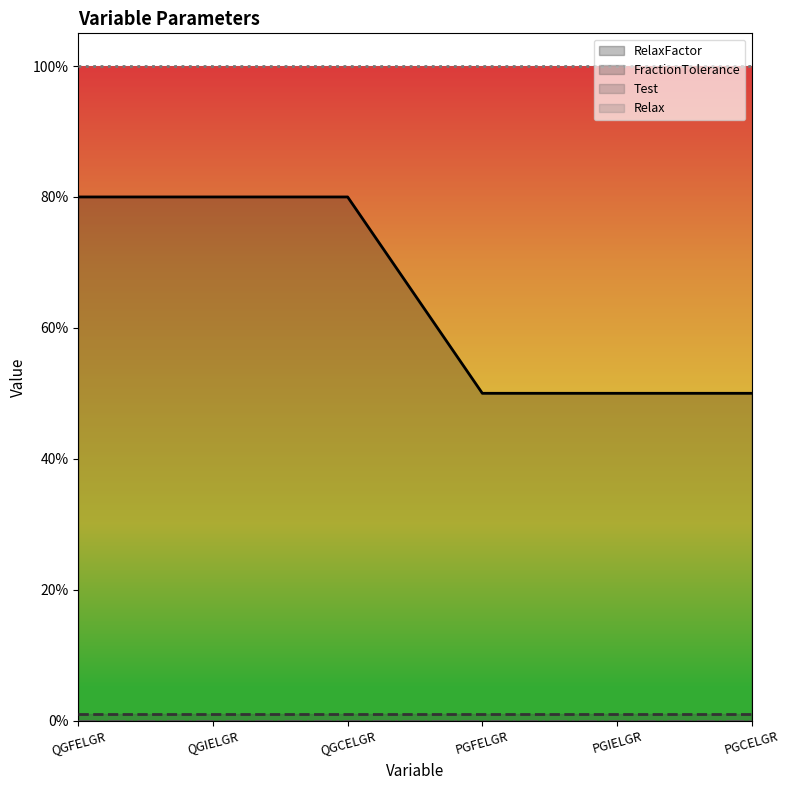

True or false: RelaxFactor and Test cross at least once.

False